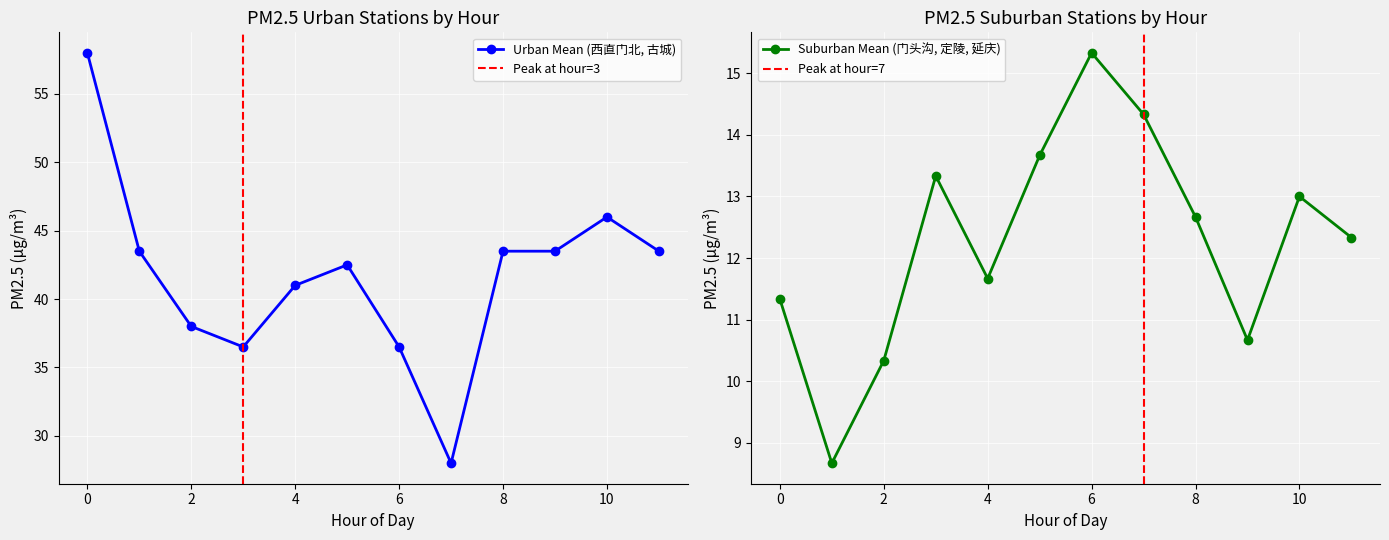

The value of 门头沟 at 11 is 20. True or false?

False